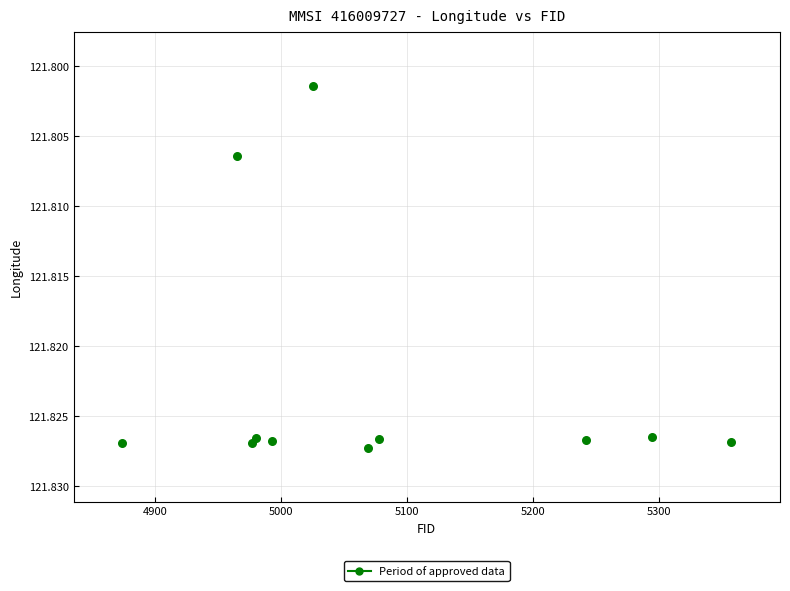

What is the average X value?

5077.6